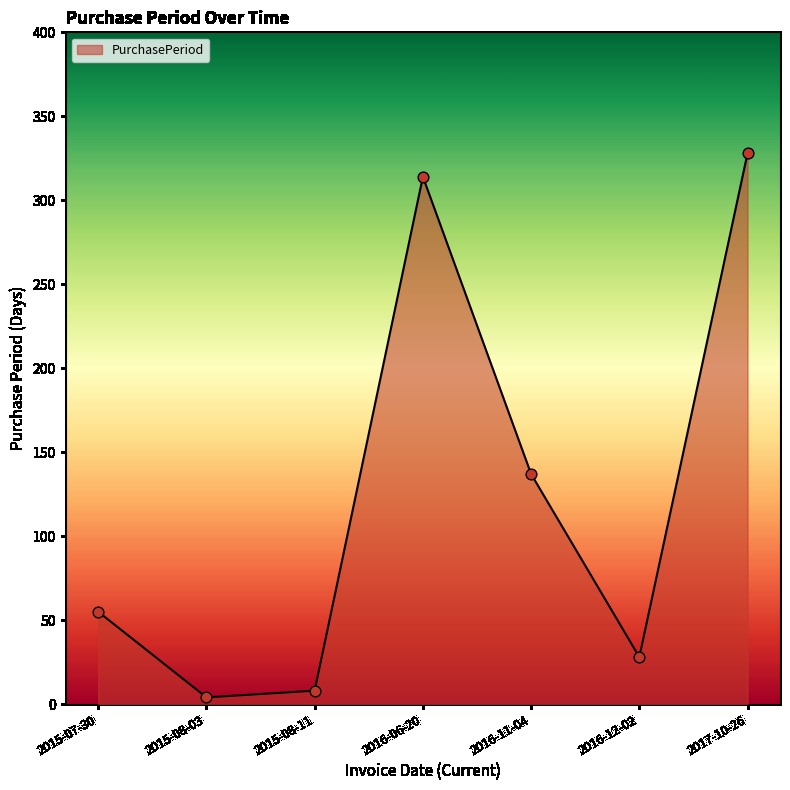

Which has a higher value, 2015-08-03 or 2016-11-04?

2016-11-04